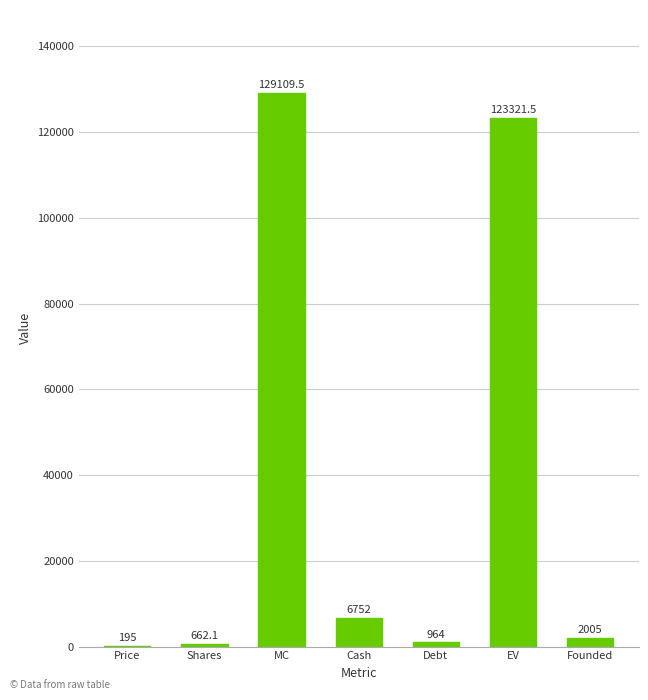

Does the chart contain stacked bars?

No